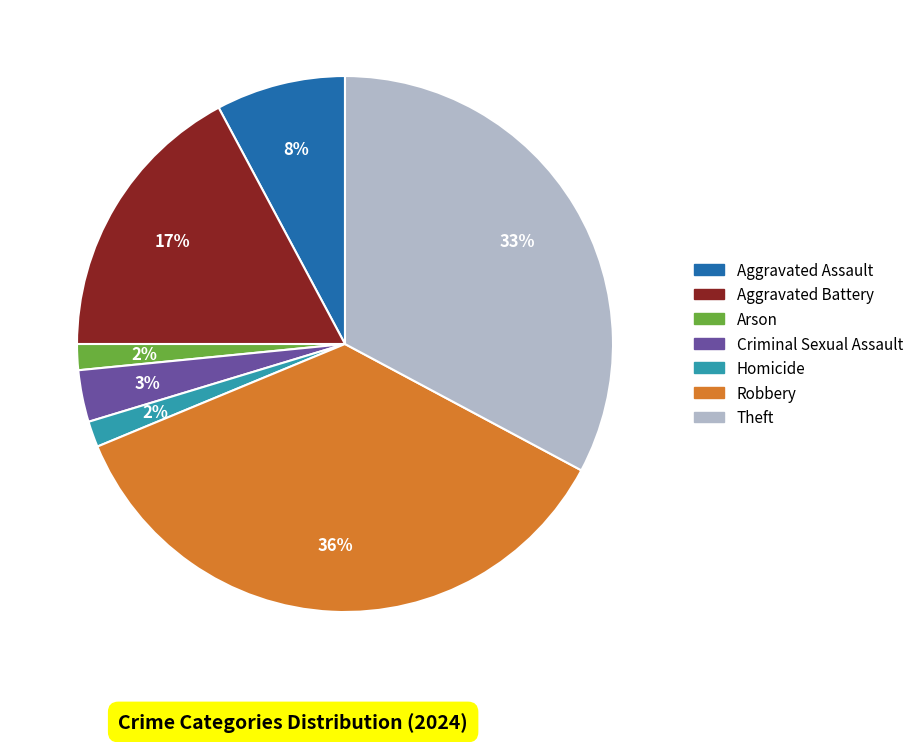

How many slices are in this pie chart?

7